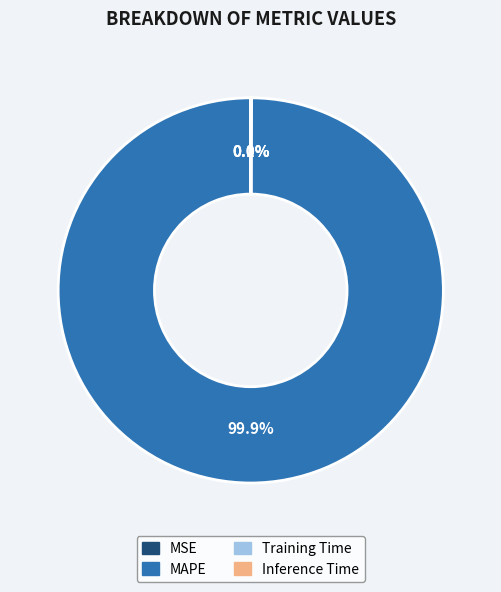

Which category has the biggest portion of the pie?

MAPE